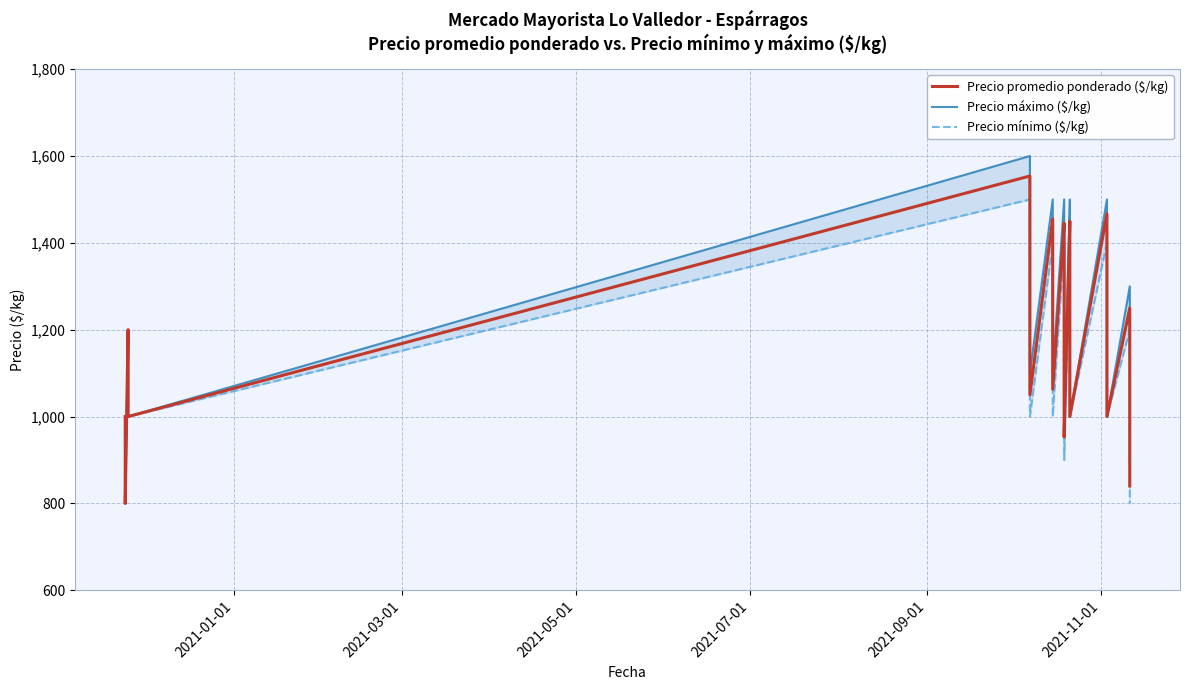

What is the difference between the second highest and minimum values in the Precio mínimo ($/kg) series?

600